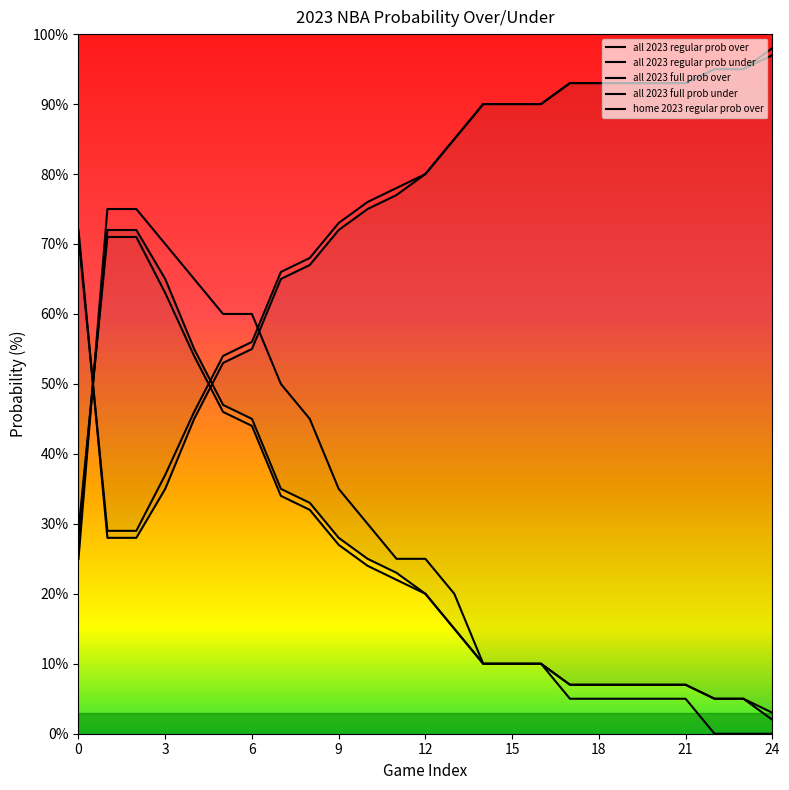

True or false: all 2023 regular prob under has more than 2 points higher than both neighbors.

False